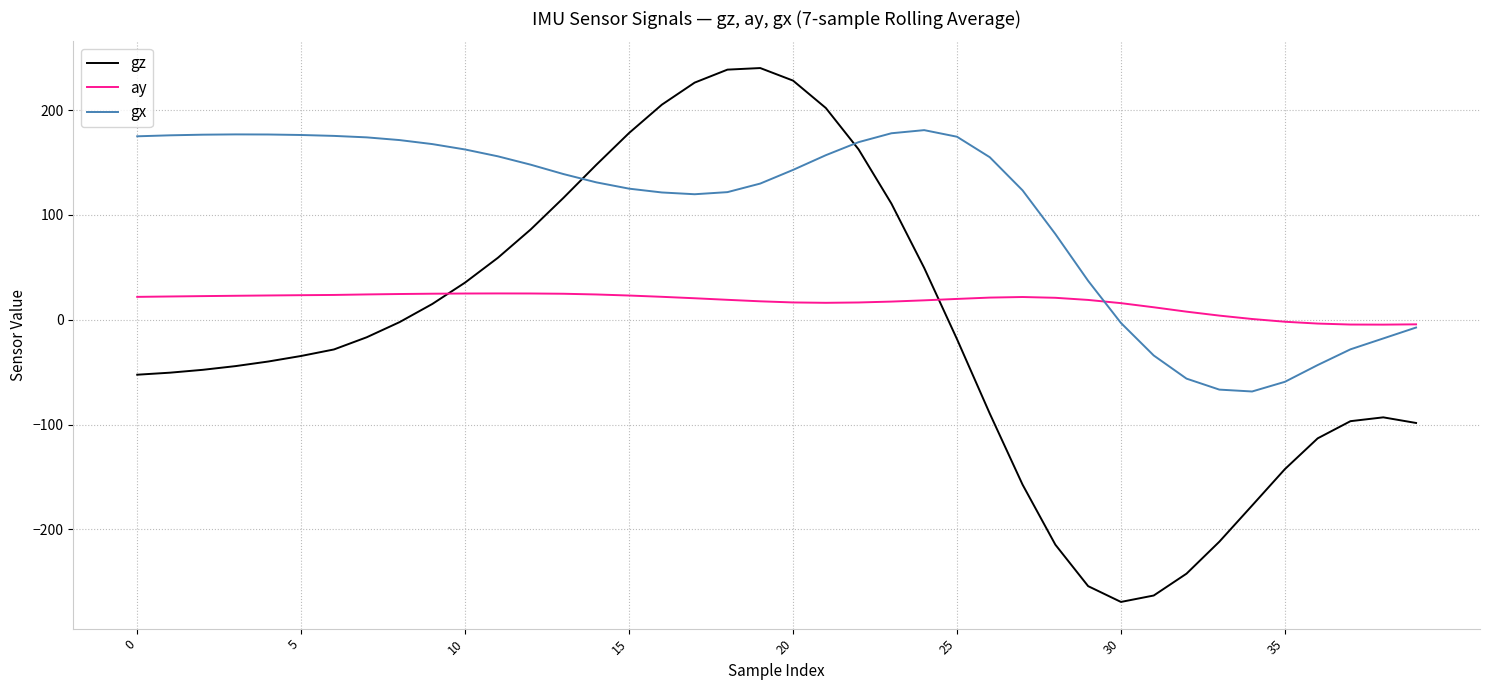

Does the chart display data point markers on the line(s)?

No